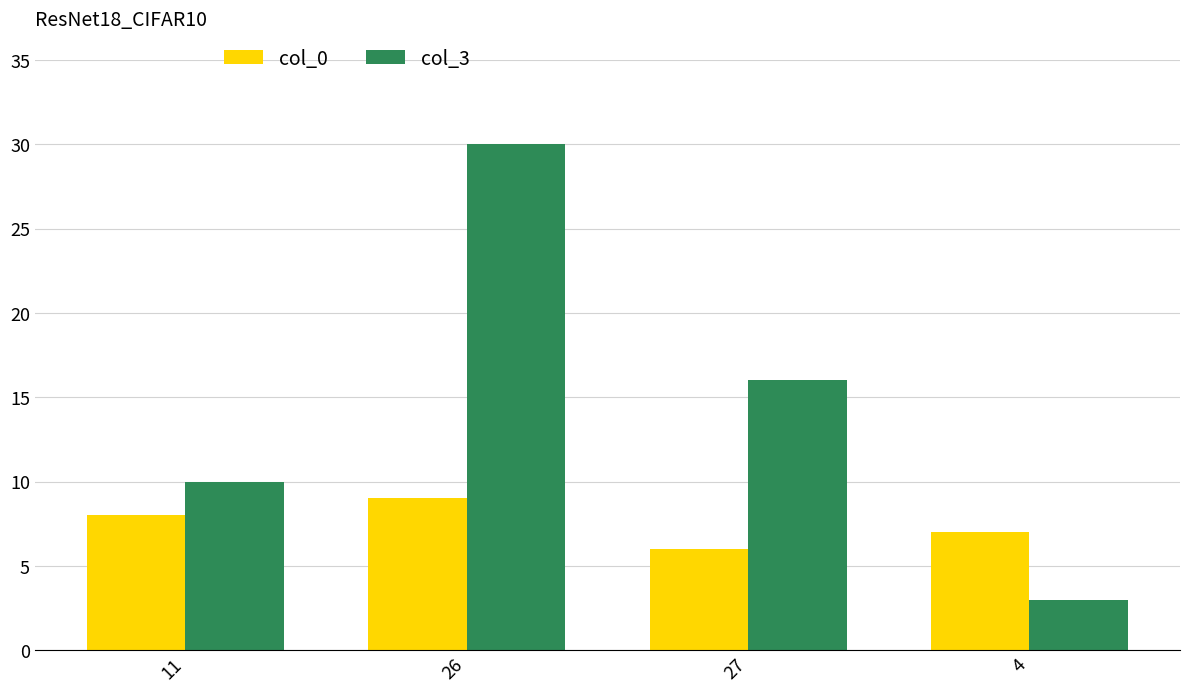

Reading left to right, extract all data points from this chart.

col_0: 8	9	6	7
col_3: 10	30	16	3